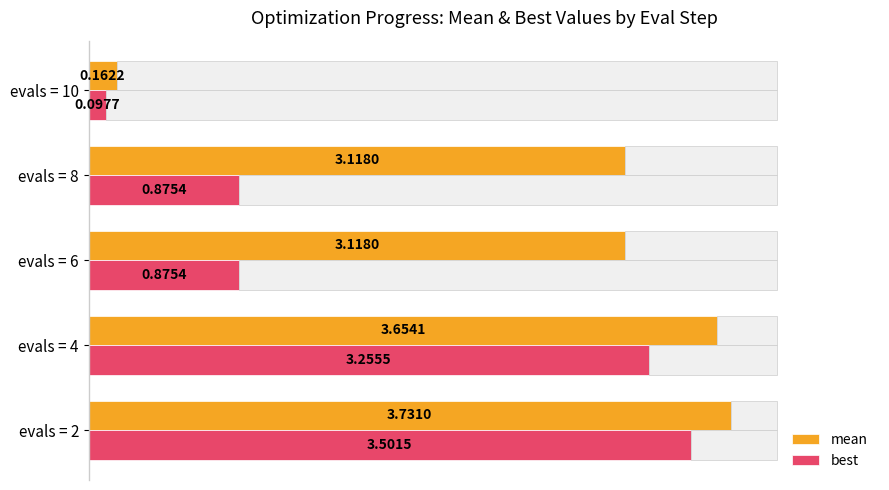

Are the bars grouped side by side (vs. stacked)?

Yes